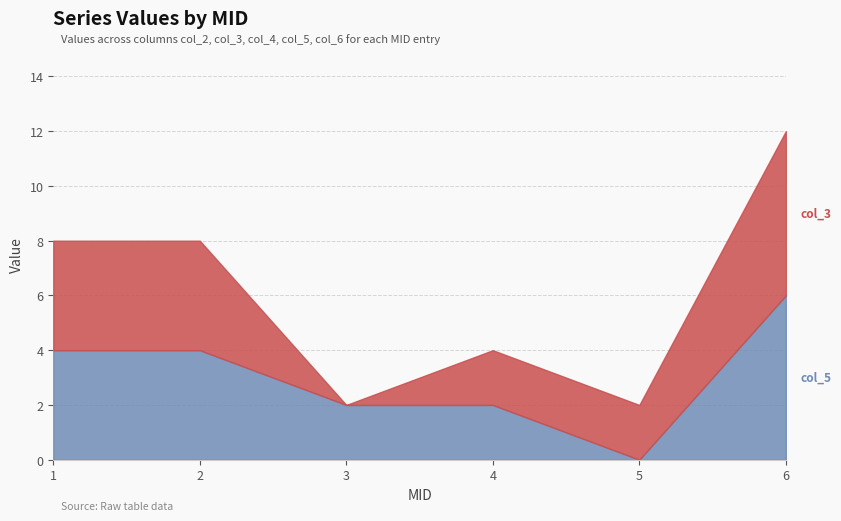

Rank the series by their maximum value, from highest to lowest.

col_3, col_5, col_4, col_2, col_6